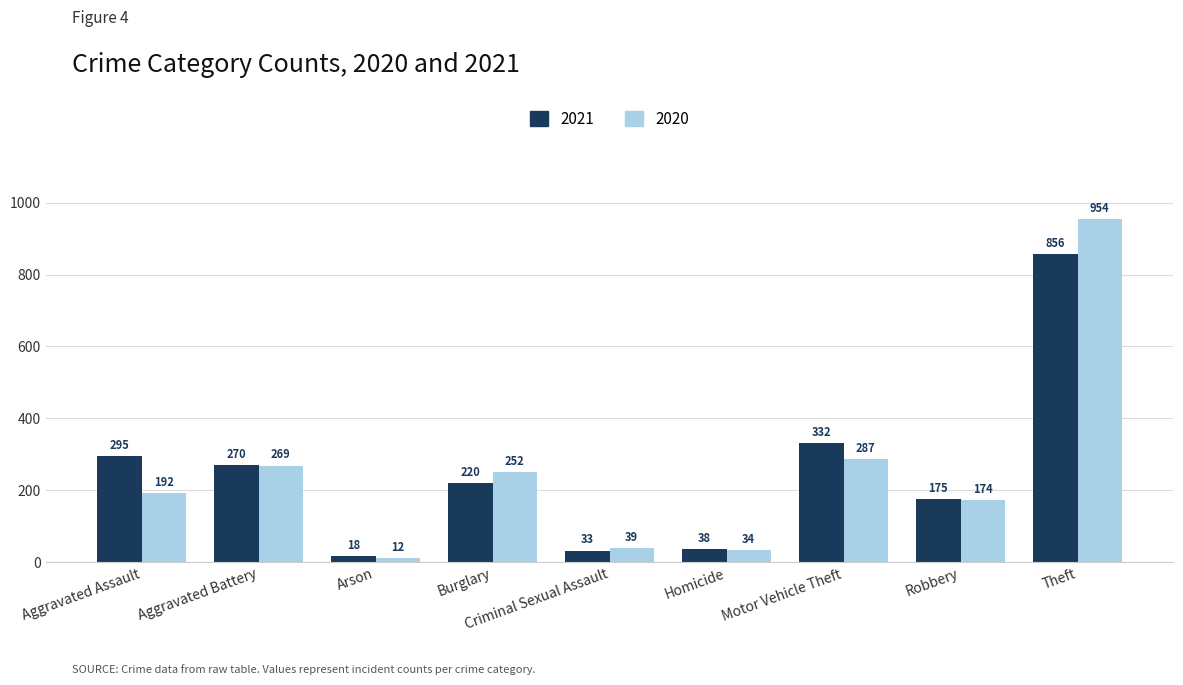

Is it true that 2021 equals 270 at Aggravated Battery?

True